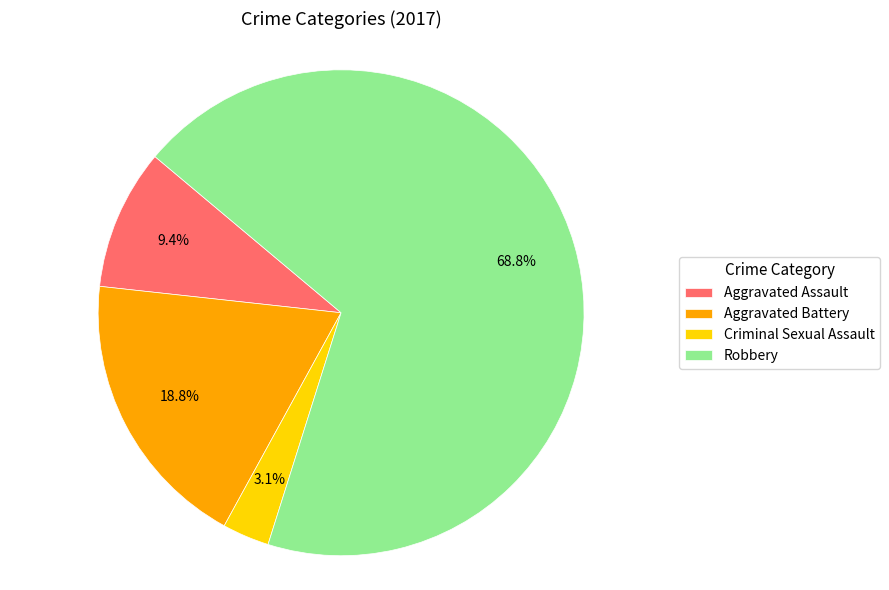

What is the majority slice?

Robbery